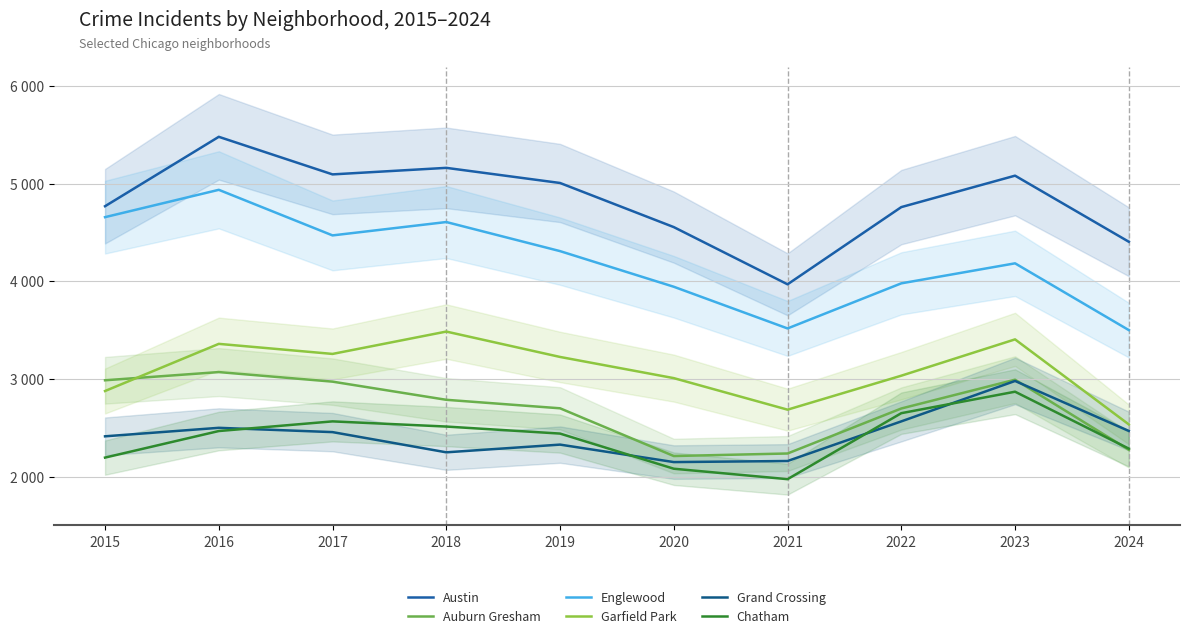

What is the sum of the Grand Crossing values at 2024 and 2016?

4968